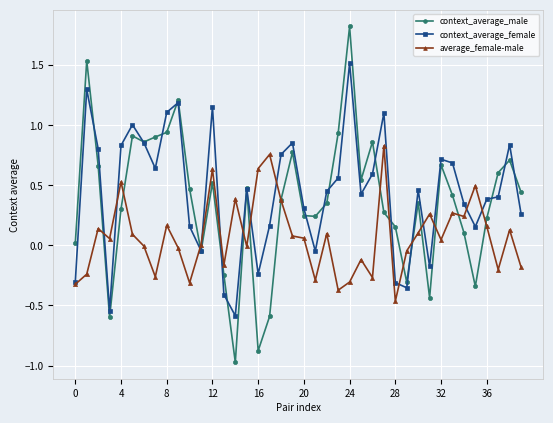

What is the difference between the maximum and minimum values in the average_female-male series?

1.3